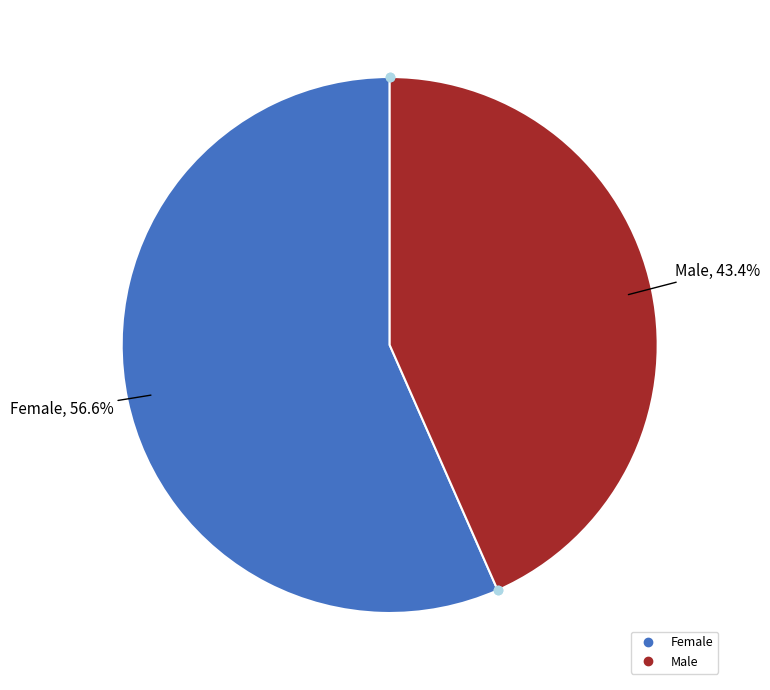

Which category accounts for the majority?

Female